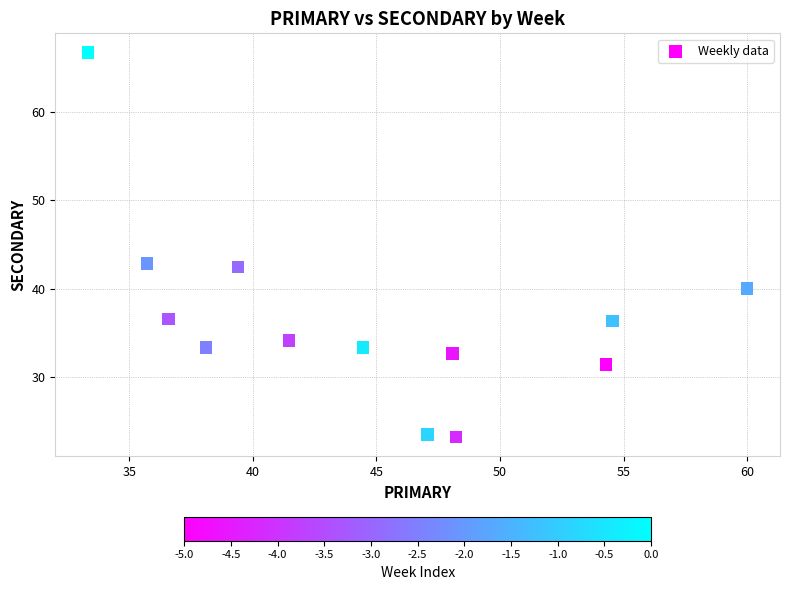

What is the range of Y values (max minus min)?

43.5